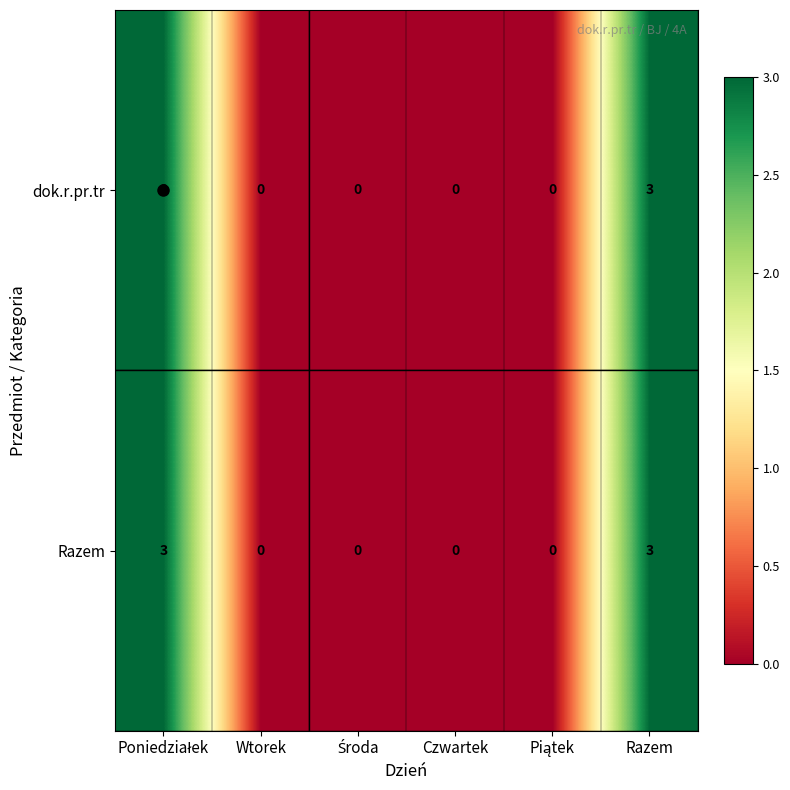

What is the difference between the maximum and minimum values in the Razem series?

3